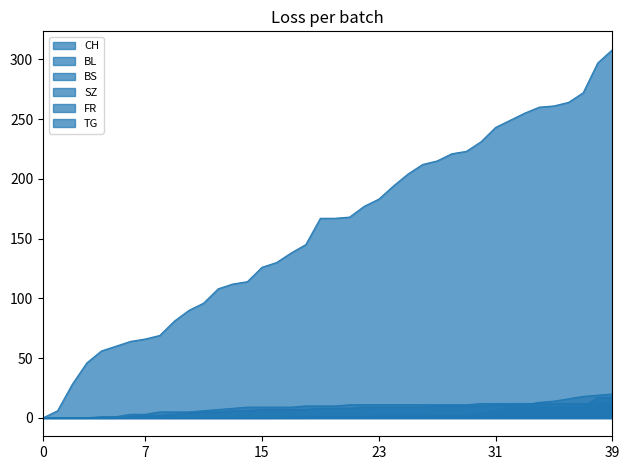

Which series has the largest range (max minus min)?

CH